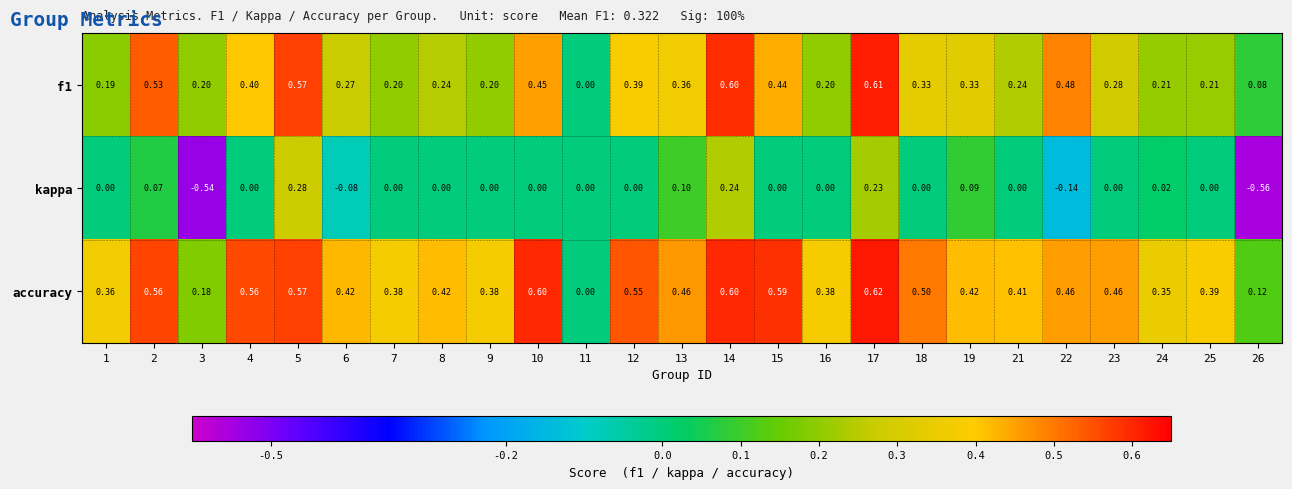

Between 3 and 16, which series saw the biggest shift?

kappa